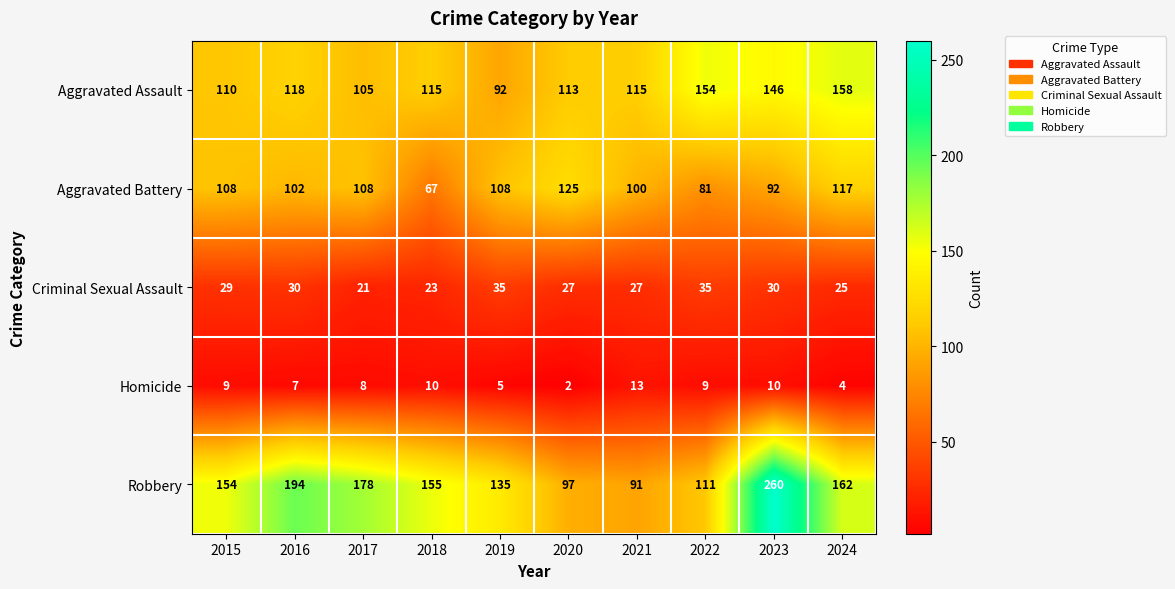

What value does the Criminal Sexual Assault series have at 2020, to the nearest 5?

25